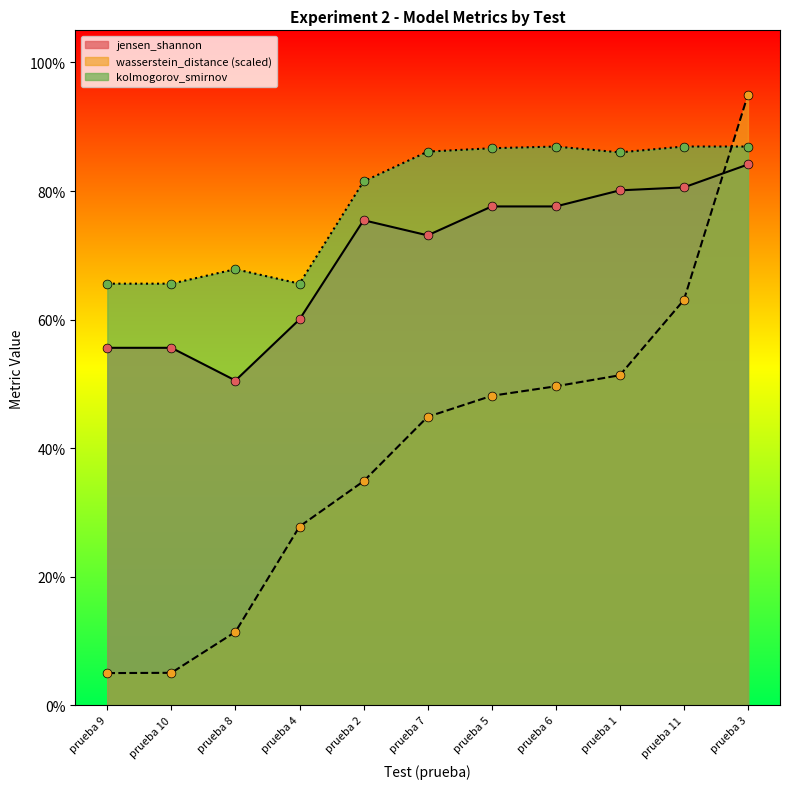

Is the value of jensen_shannon at prueba 5 greater than the value of kolmogorov_smirnov at prueba 10?

Yes